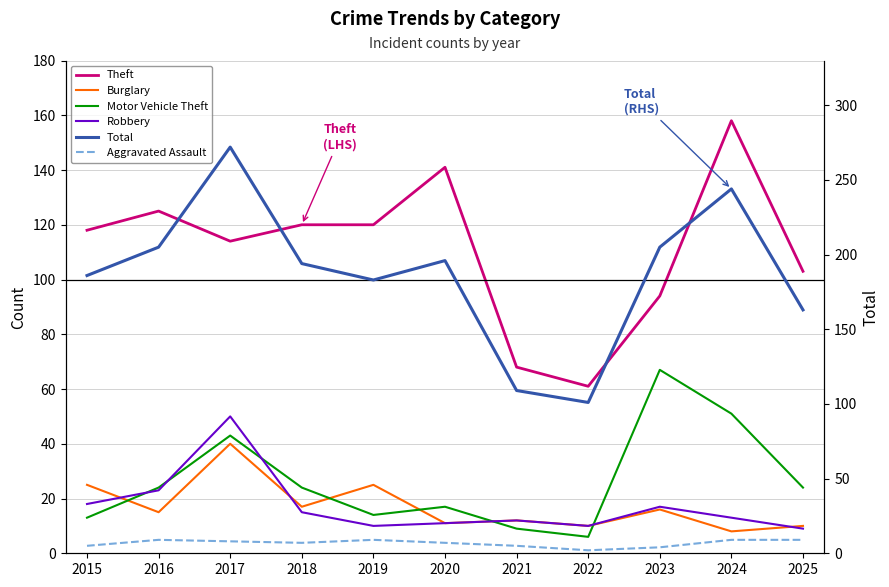

In Theft, how many points are lower than both neighbors (excluding endpoints)?

2